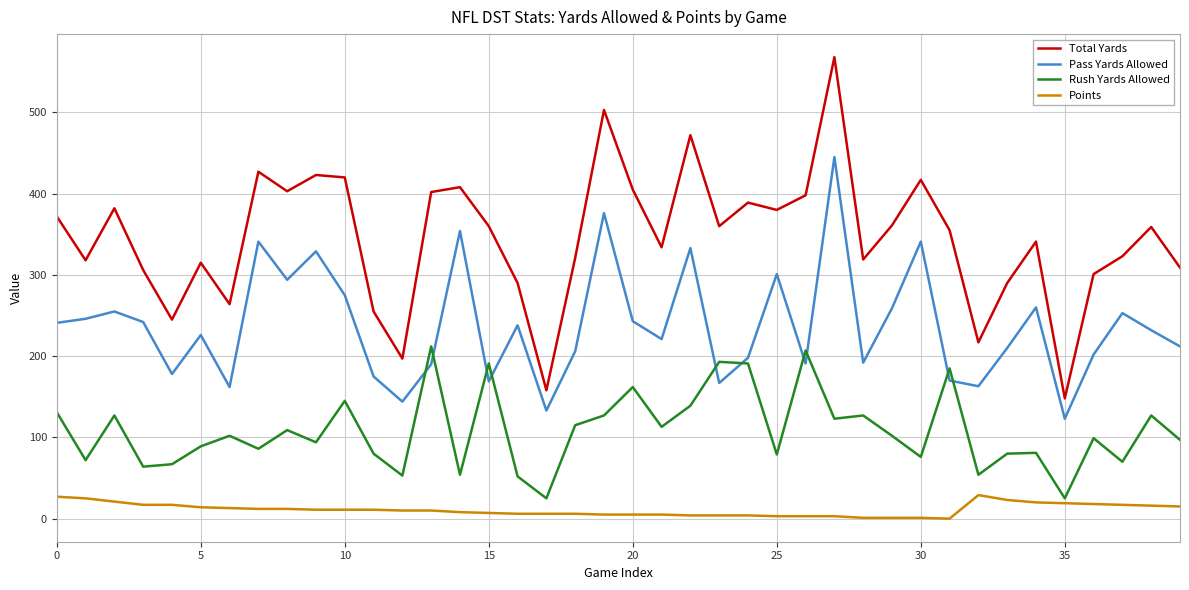

Which series has the largest total across all categories?

Total Yards